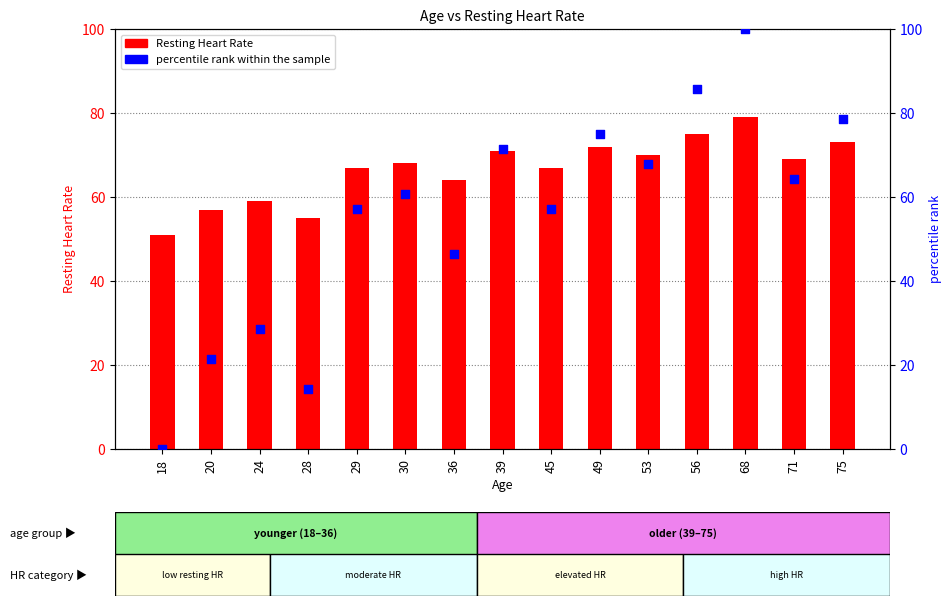

Which series contains the highest Y value?

percentile rank within the sample